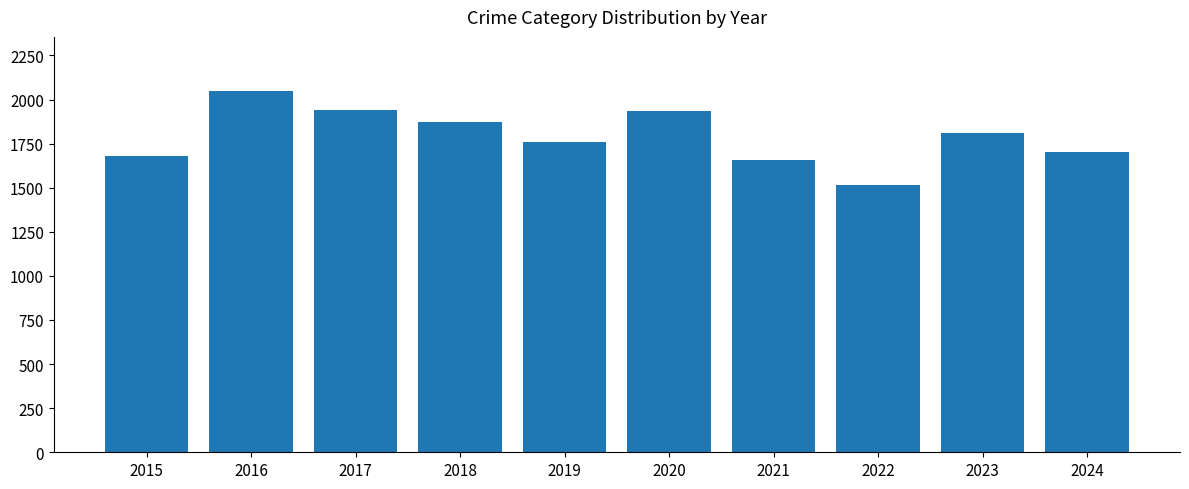

What is the ratio of the value at 2019 to the value at 2023?

1.0